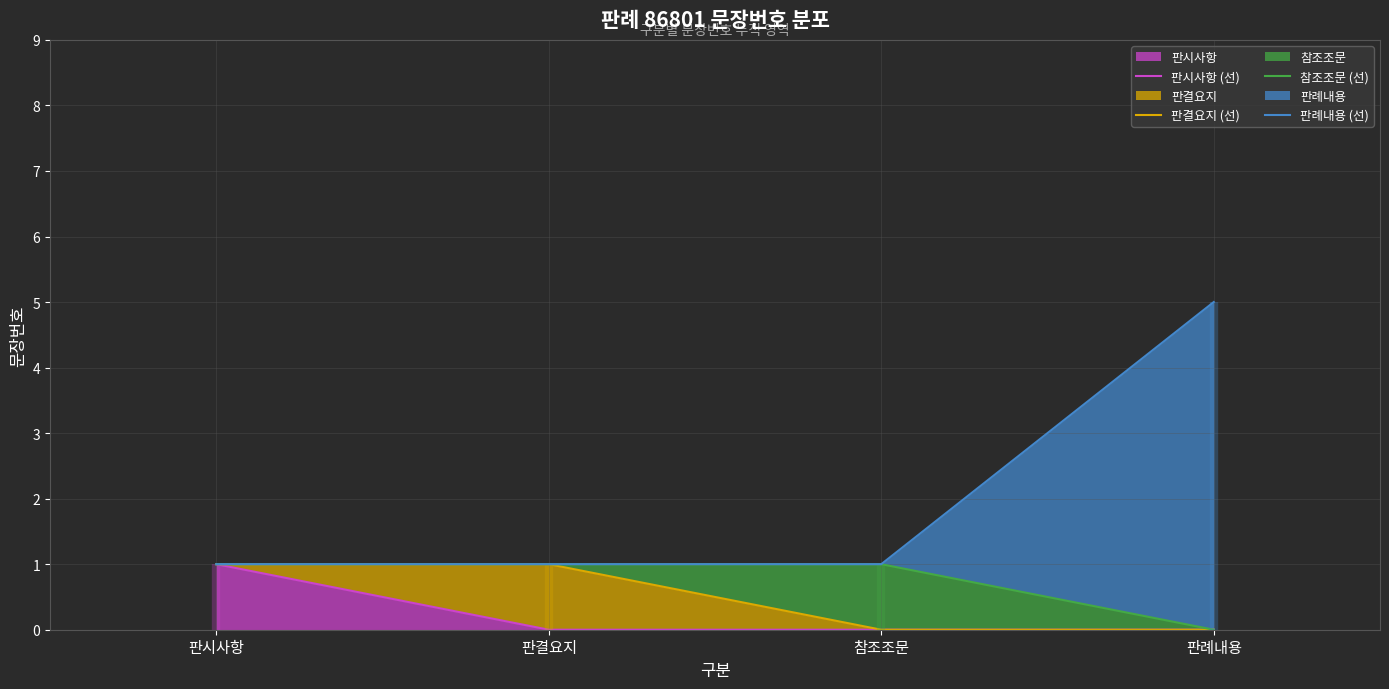

Which series has the largest total across all categories?

판례내용 (선)